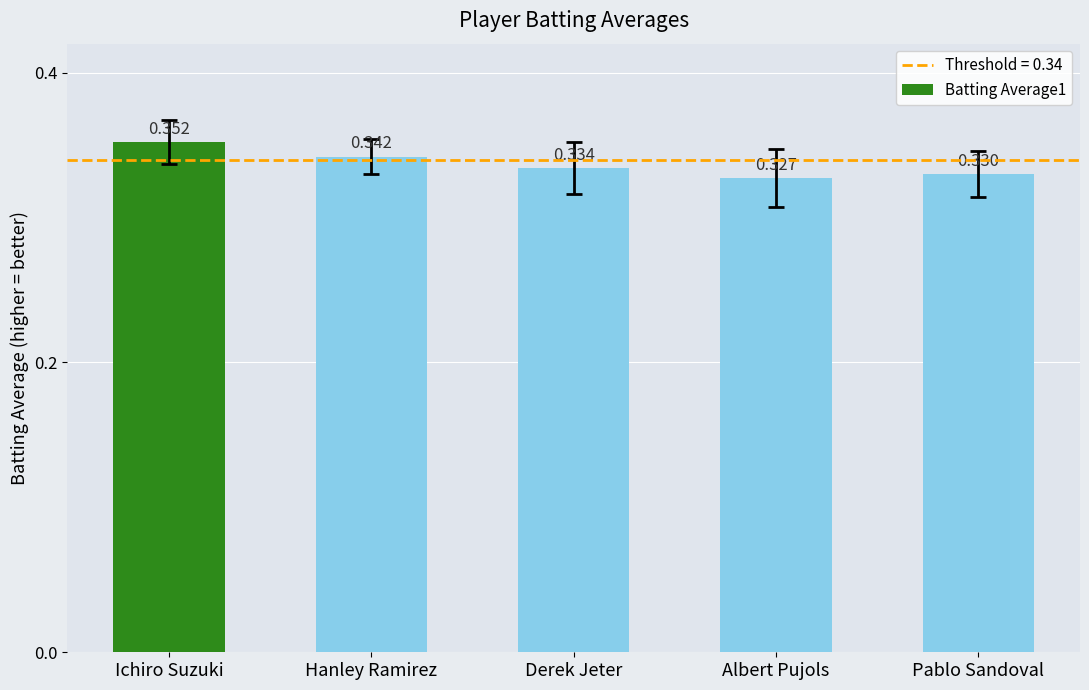

Where is the data nearest to the value 0?

Albert Pujols